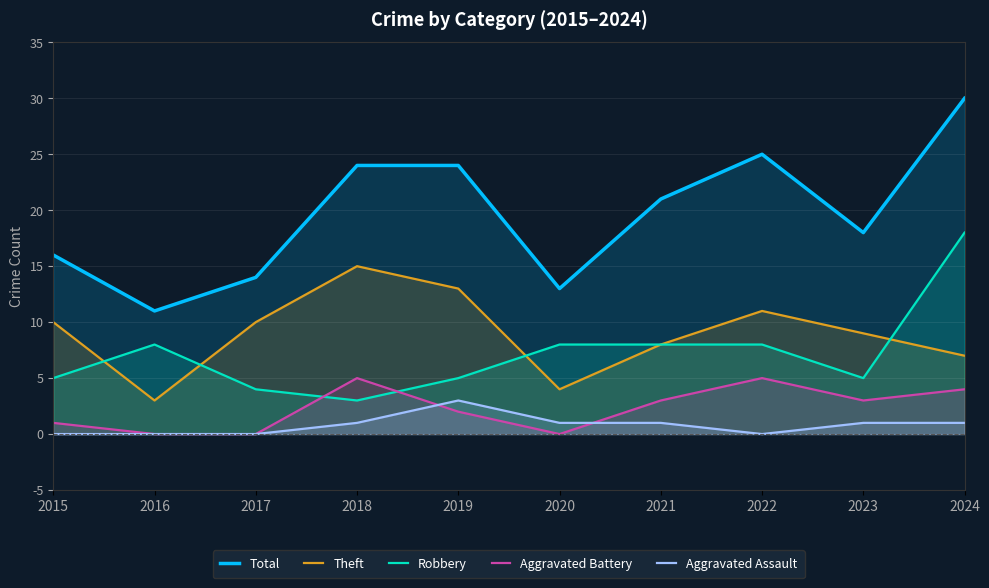

Does the chart display data point markers on the line(s)?

No